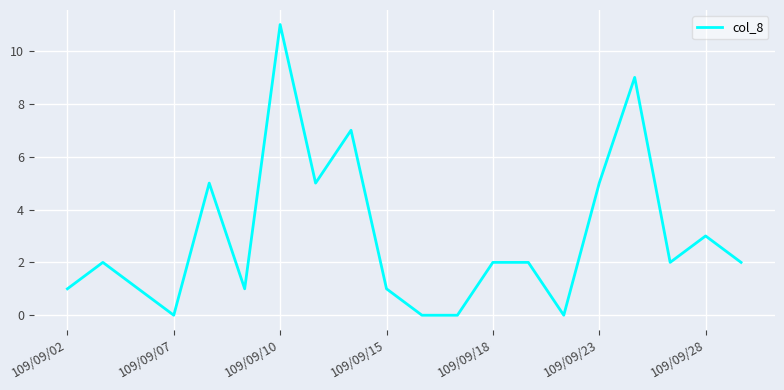

What is the difference between the maximum and minimum values?

11